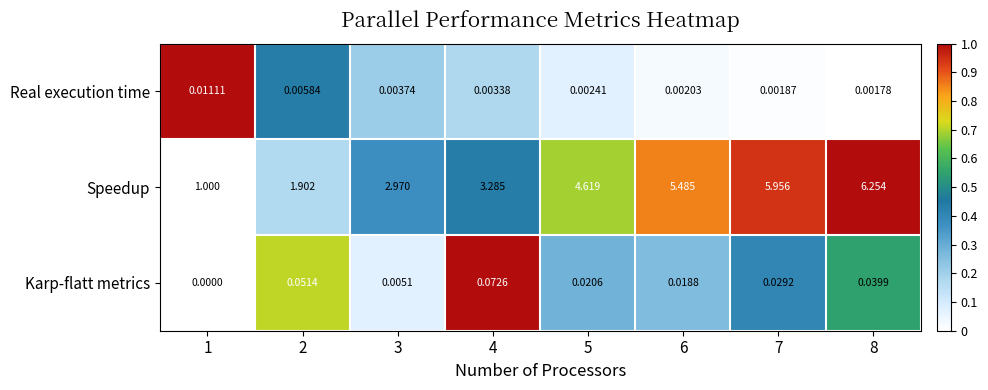

Rank the series by their maximum value, from lowest to highest.

Real execution time, Karp-flatt metrics, Speedup